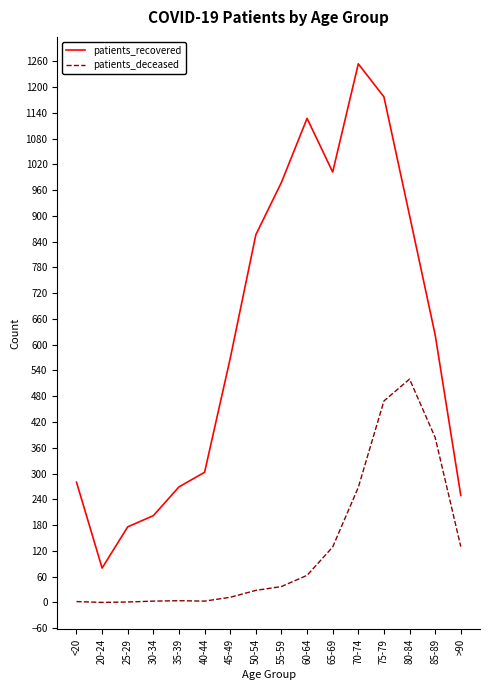

What position from the left is 25-29?

3